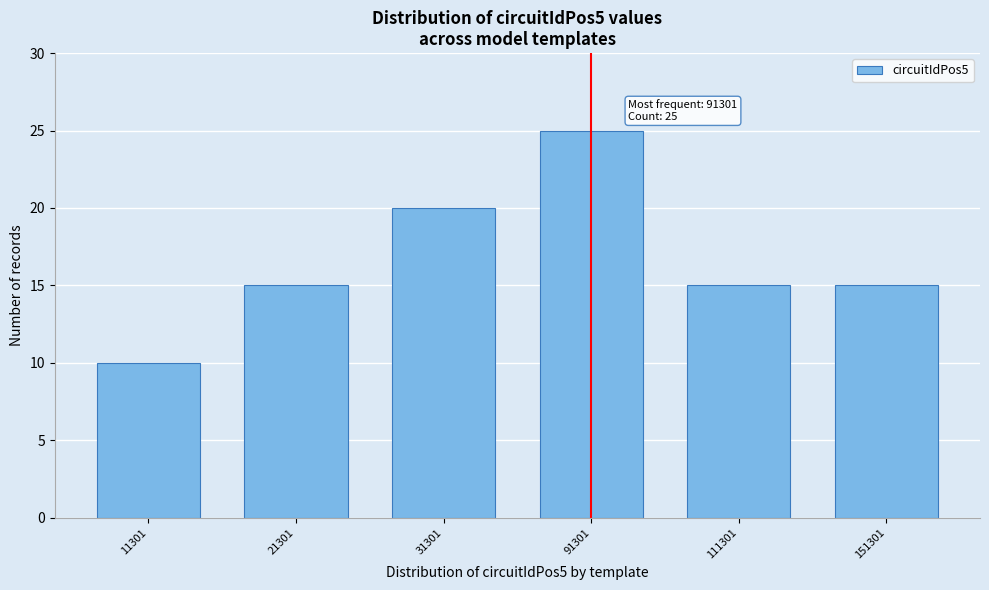

Reading left to right, what are all the values shown in this chart?

11301=10	21301=15	31301=20	91301=25	111301=15	151301=15